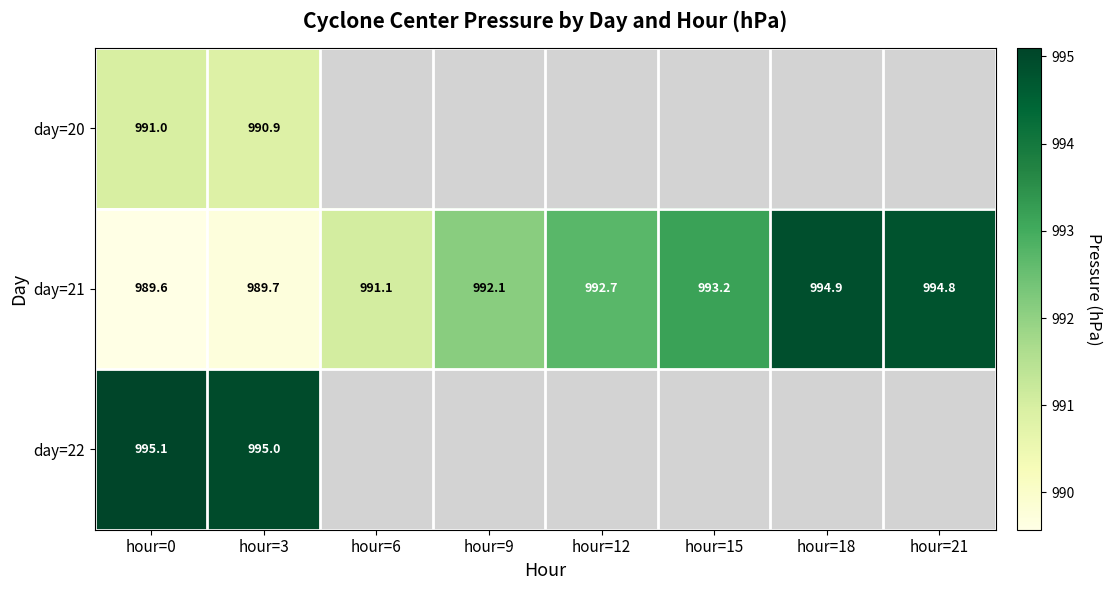

What is the difference between the maximum and minimum values in the day=22 series?

0.1